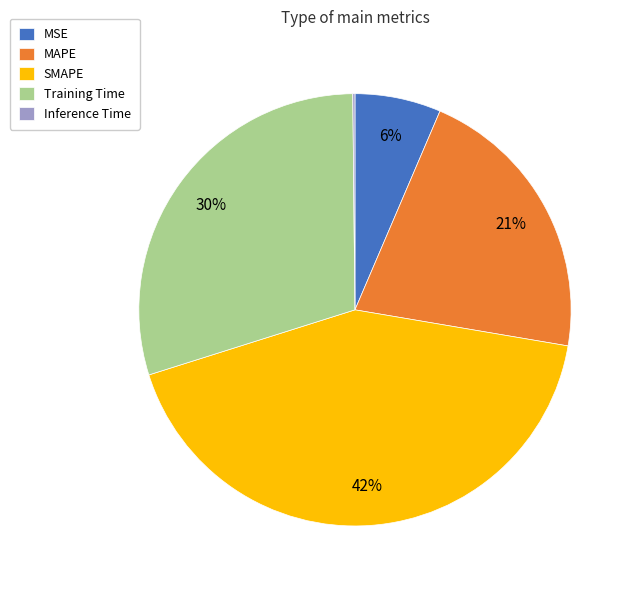

The MSE slice represents 1% of the pie. True or false?

False